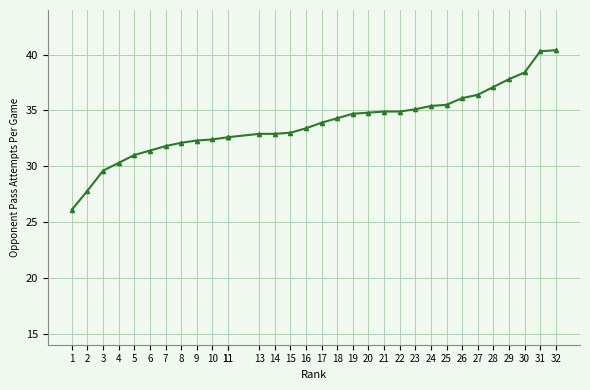

What is the change in value from 1 to 17?

+7.8